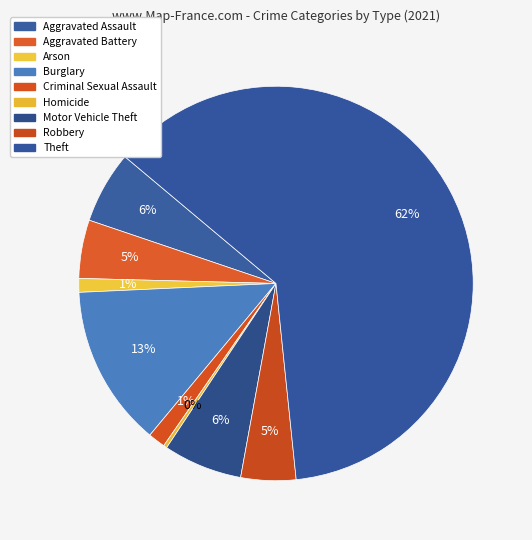

What percentage is the Robbery slice, to the nearest percent?

5%